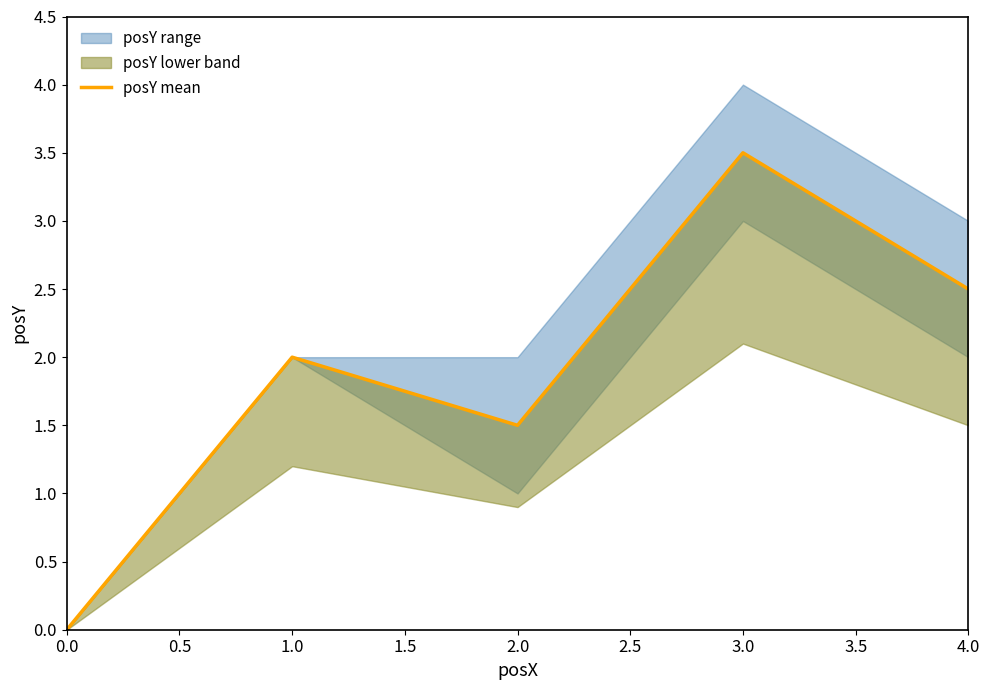

What position from the left is 1.5?

4